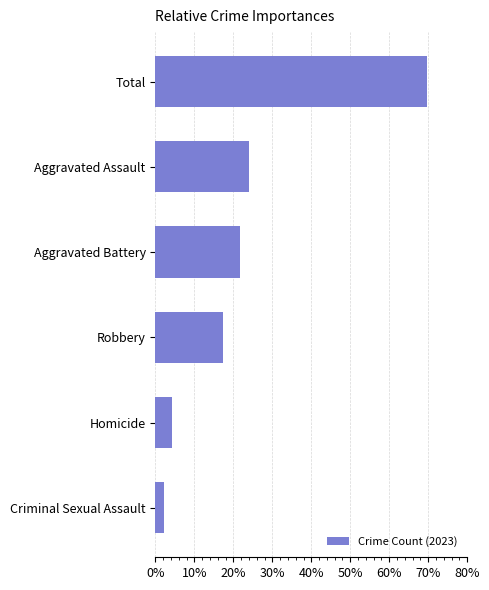

List the labels in order of value, largest first.

Total, Aggravated Assault, Aggravated Battery, Robbery, Homicide, Criminal Sexual Assault